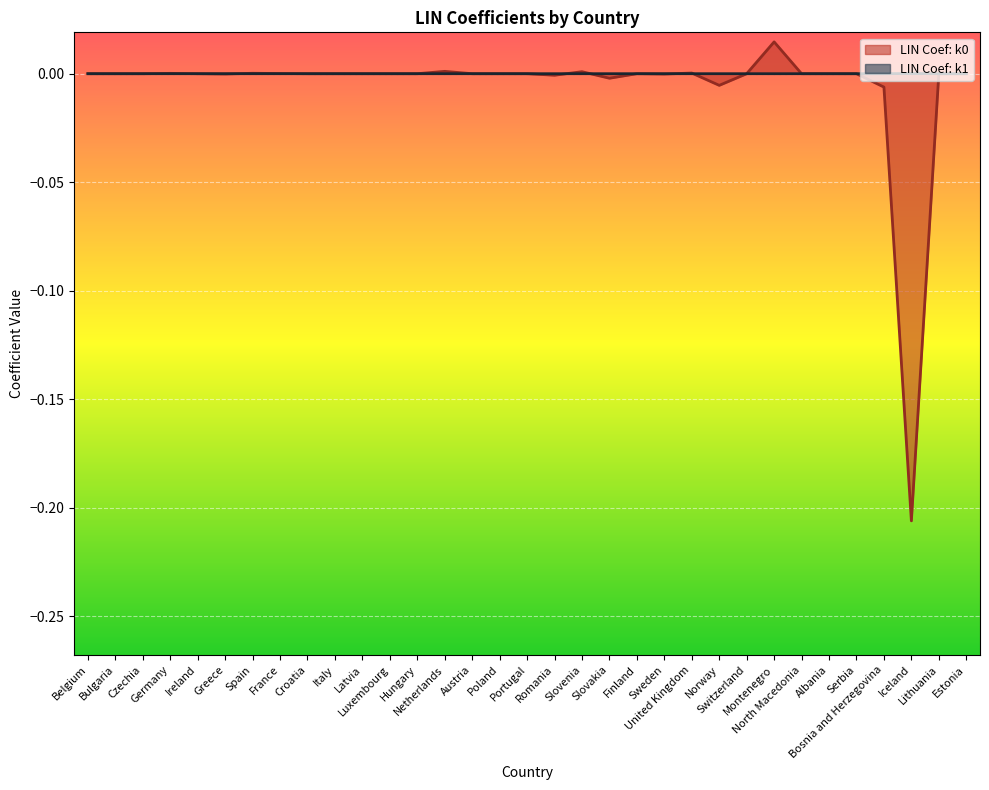

Count the number of data series in this chart.

2